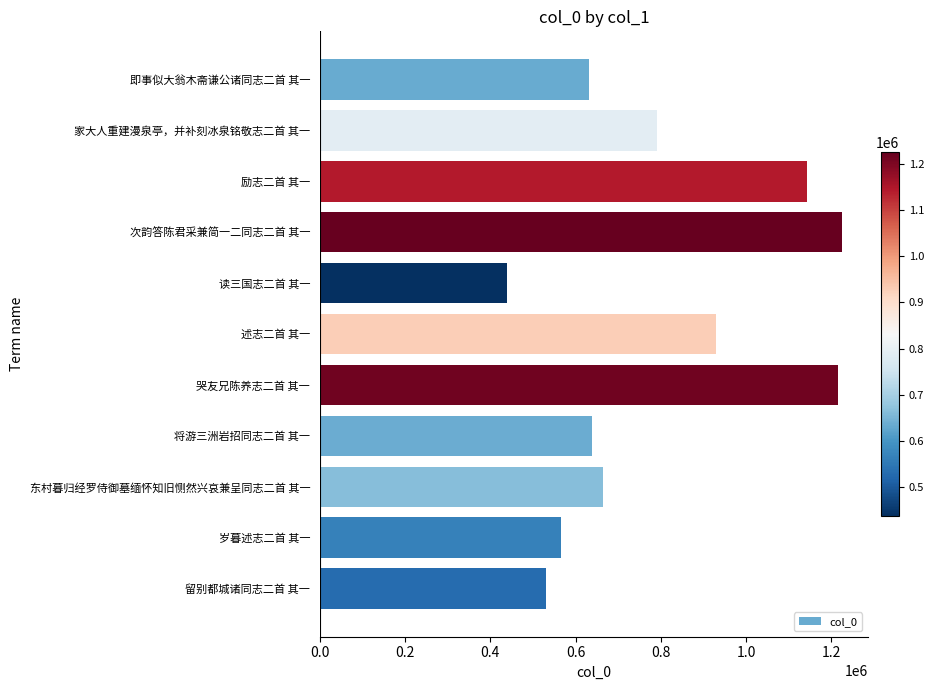

What is the difference between the second highest and second lowest values?

685034